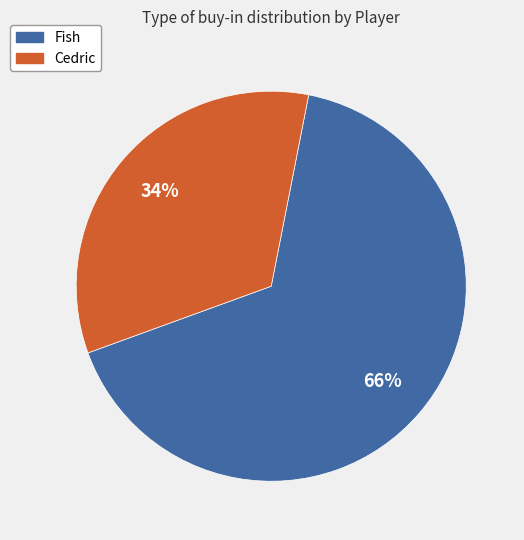

Which has a higher value, Fish or Cedric?

Fish